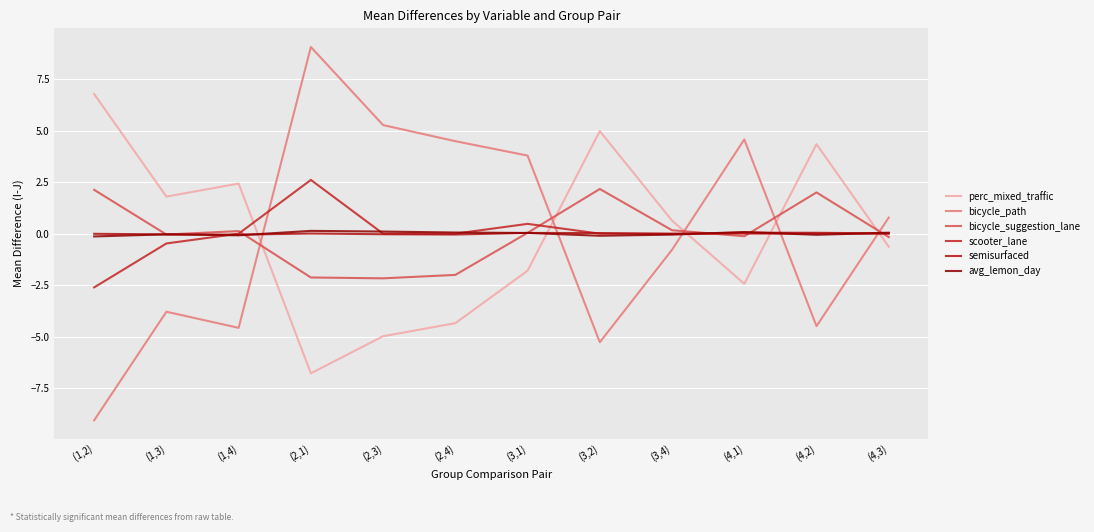

Between (3,1) and (4,2), which series saw the biggest shift?

bicycle_path